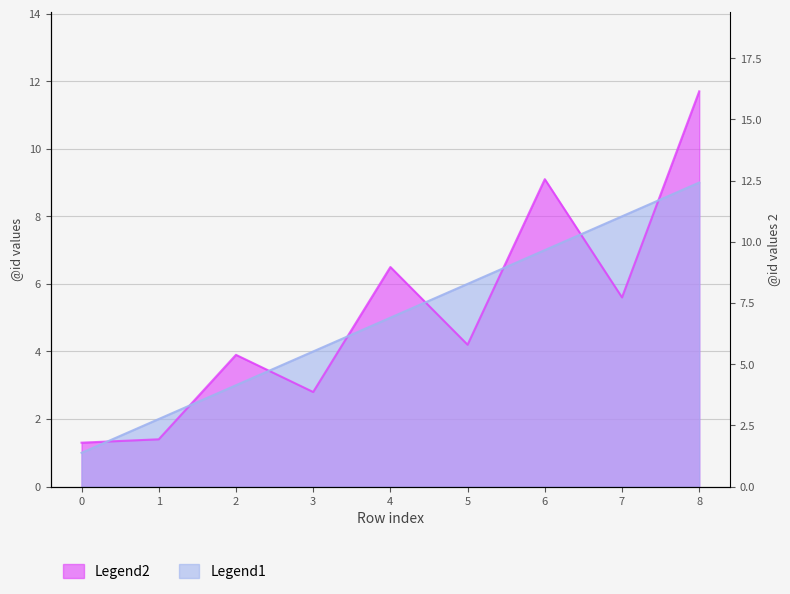

Rank the categories by value from lowest to highest.

0, 1, 2, 3, 4, 5, 6, 7, 8